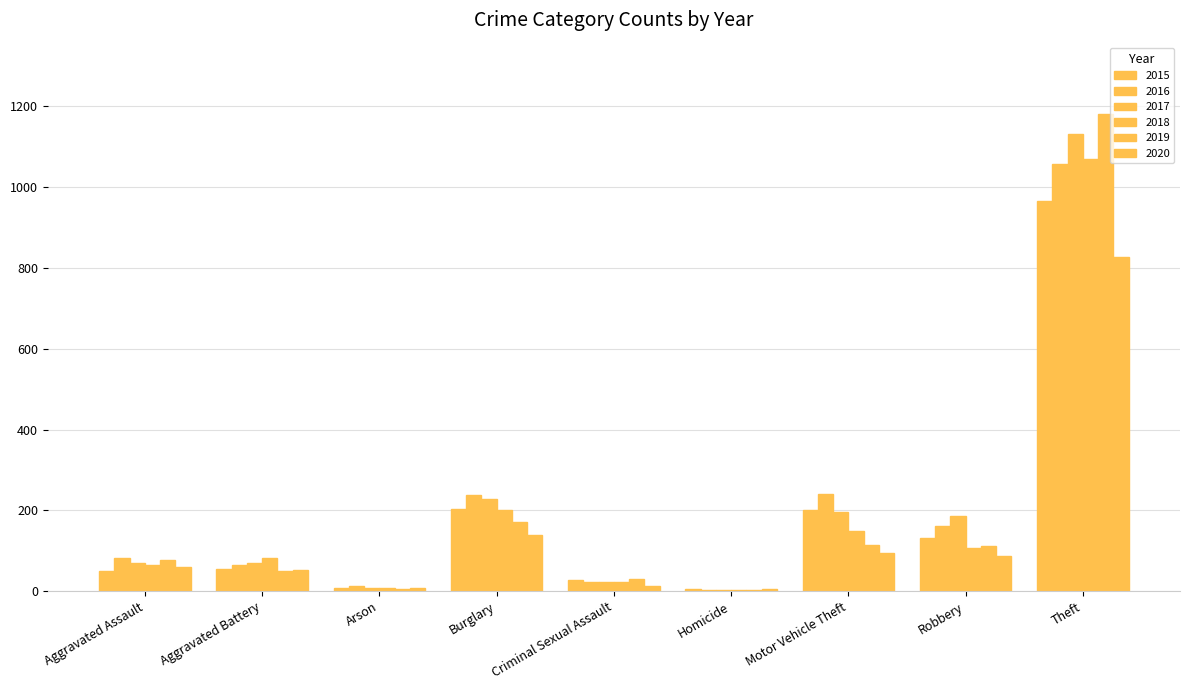

How many distinct data groups are displayed?

6